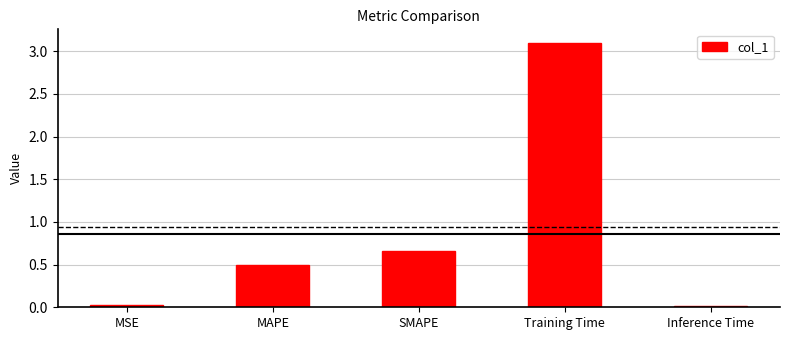

What is the average value?

0.9